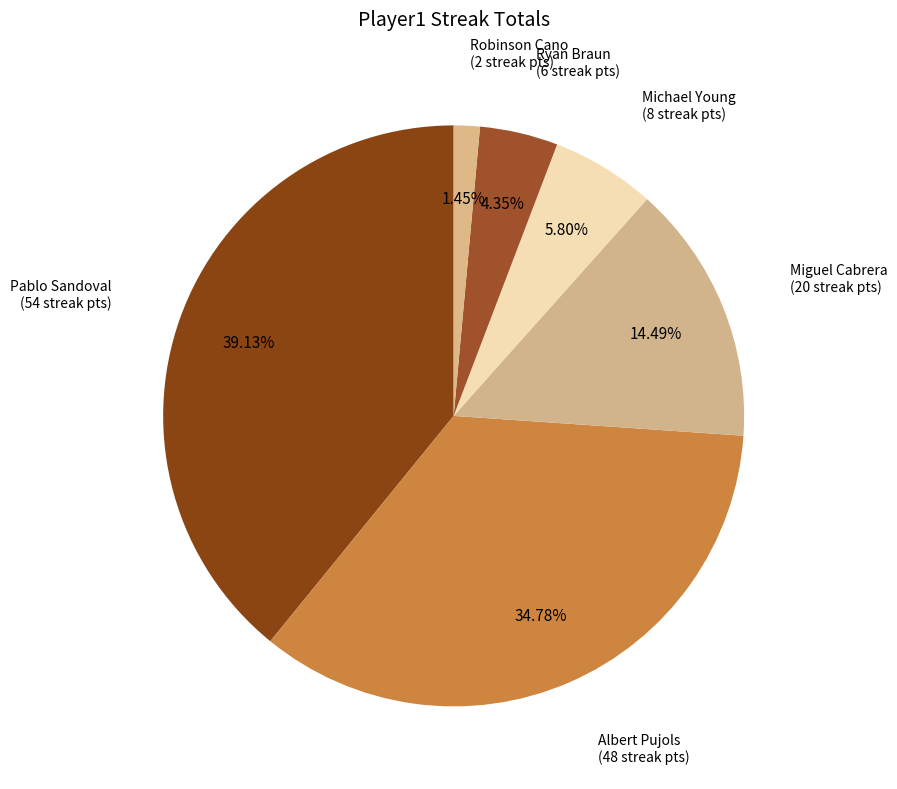

Does Michael Young represent more than half of the total?

No